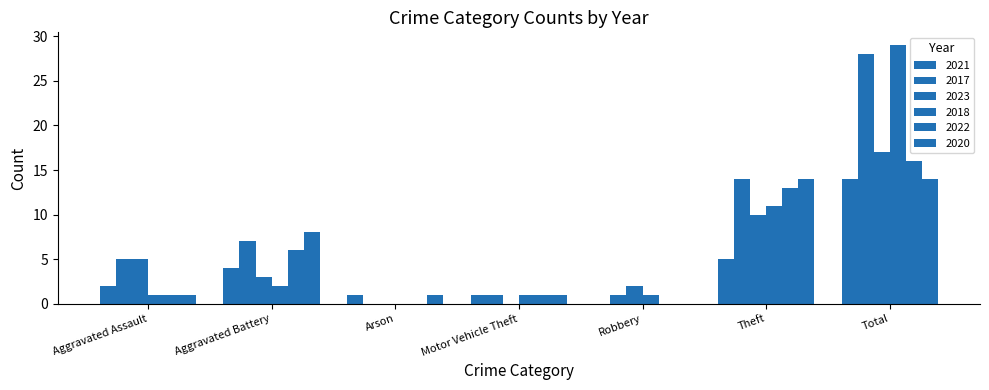

Count the number of categories in the chart.

7